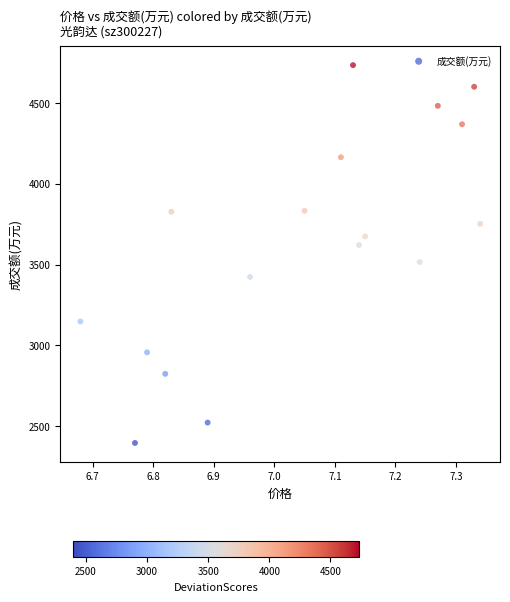

Count the number of points in this scatter plot.

17